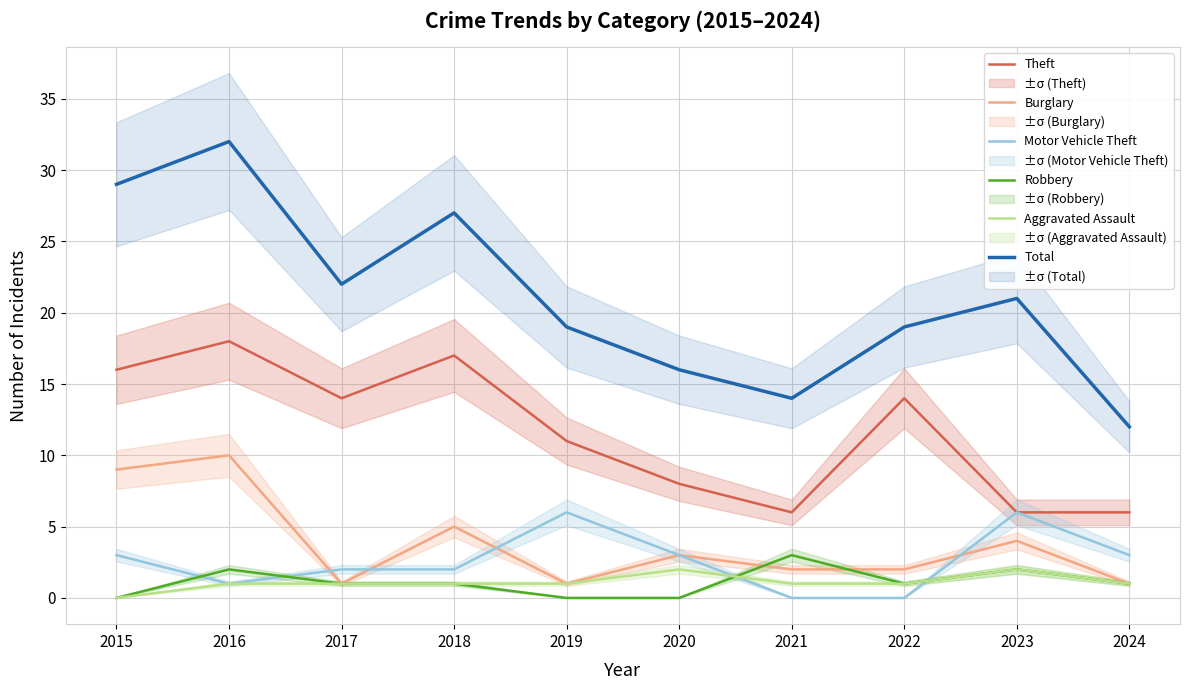

Reading right to left, list all the values displayed in this chart.

Theft: 6	6	14	6	8	11	17	14	18	16
Burglary: 1	4	2	2	3	1	5	1	10	9
Motor Vehicle Theft: 3	6	0	0	3	6	2	2	1	3
Robbery: 1	2	1	3	0	0	1	1	2	0
Aggravated Assault: 1	2	1	1	2	1	1	1	1	0
Total: 12	21	19	14	16	19	27	22	32	29